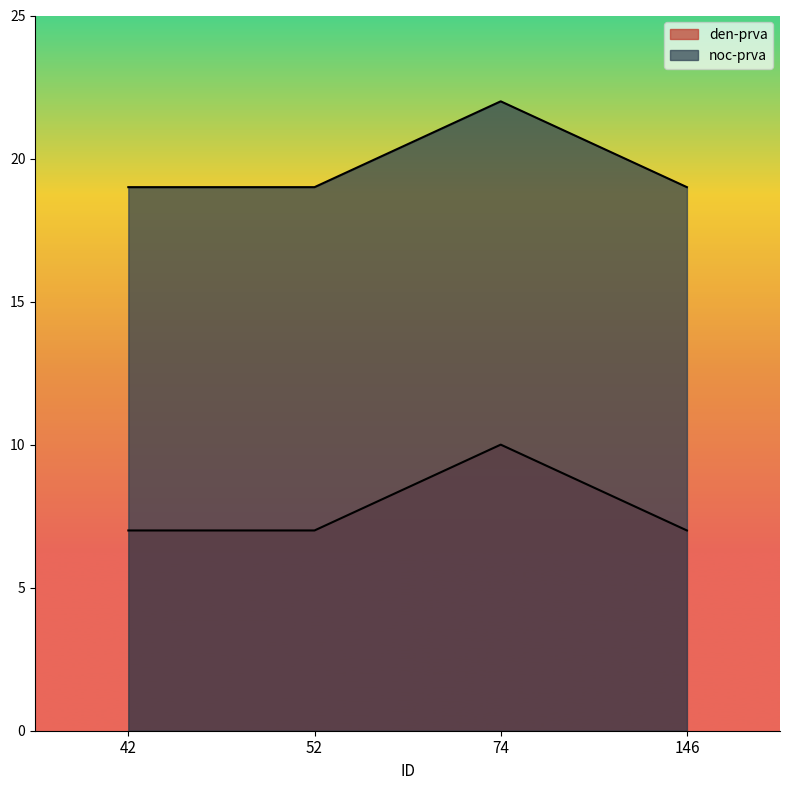

At 74, list the series in order from smallest to largest.

den-prva, noc-prva